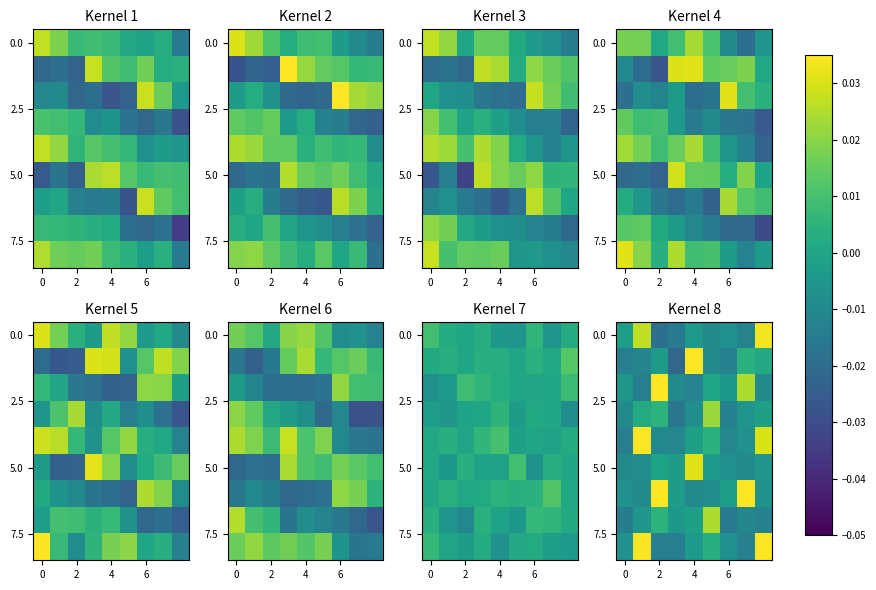

Count the number of categories in the chart.

9